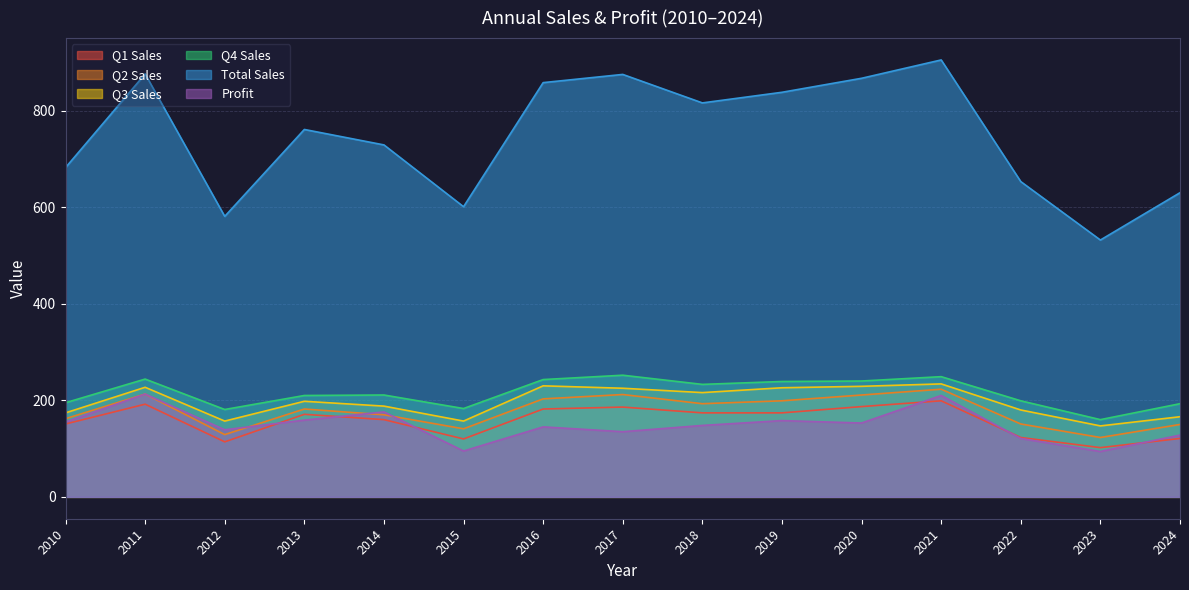

What is the value of the Q4 Sales point at the 8th from the left?

252